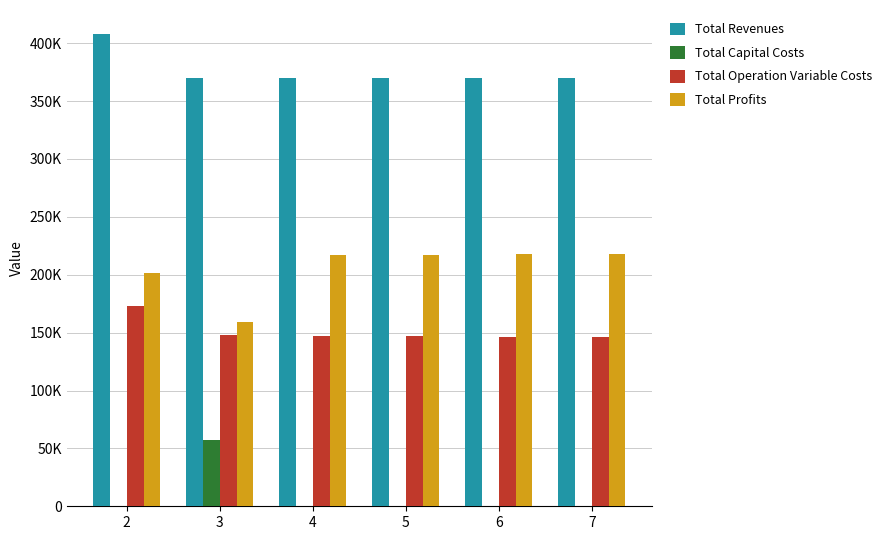

Rank the series by their maximum value, from lowest to highest.

Total Capital Costs, Total Operation Variable Costs, Total Profits, Total Revenues